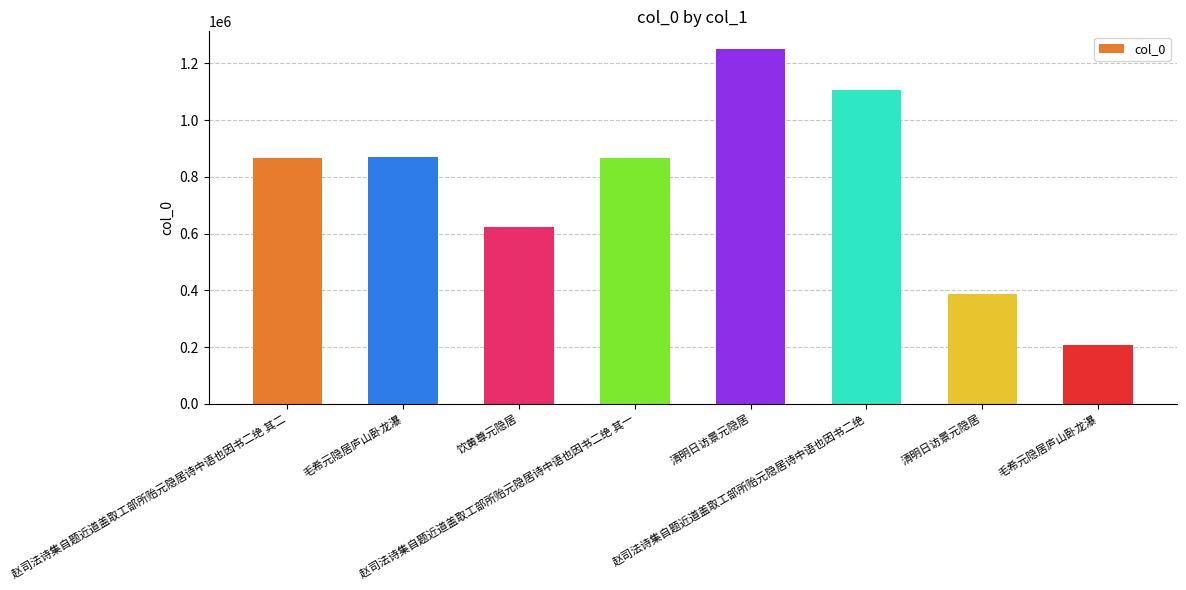

What is the minimum value shown in the chart?

206798